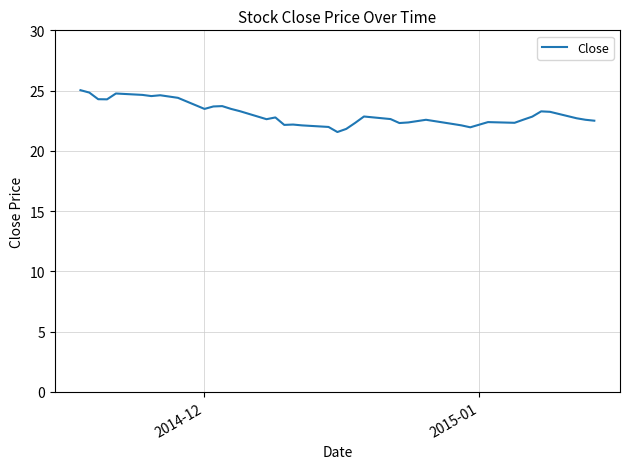

What is the smallest value displayed?

21.6